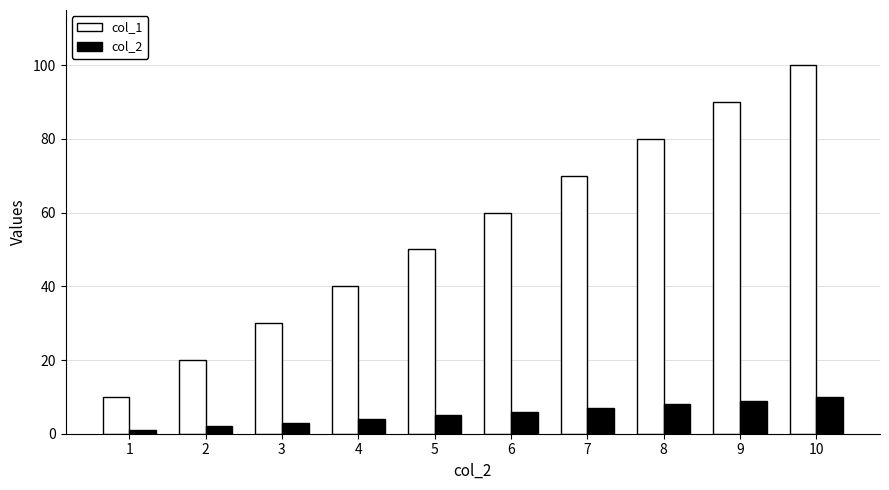

Count the col_2 values in the range 3 to 8.

6